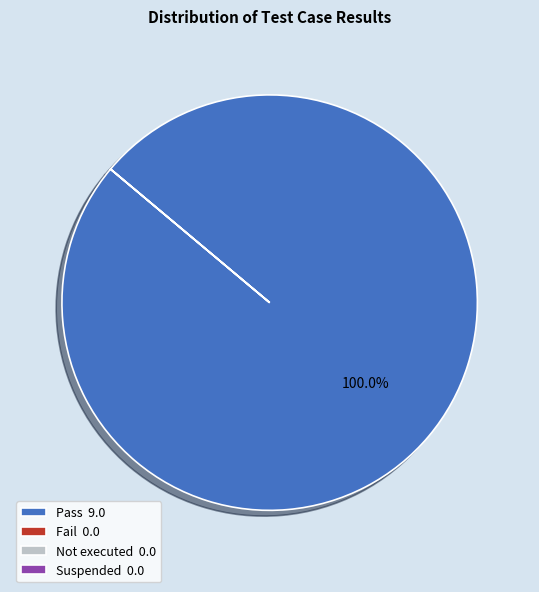

True or false: Pass accounts for 100% of the total.

True